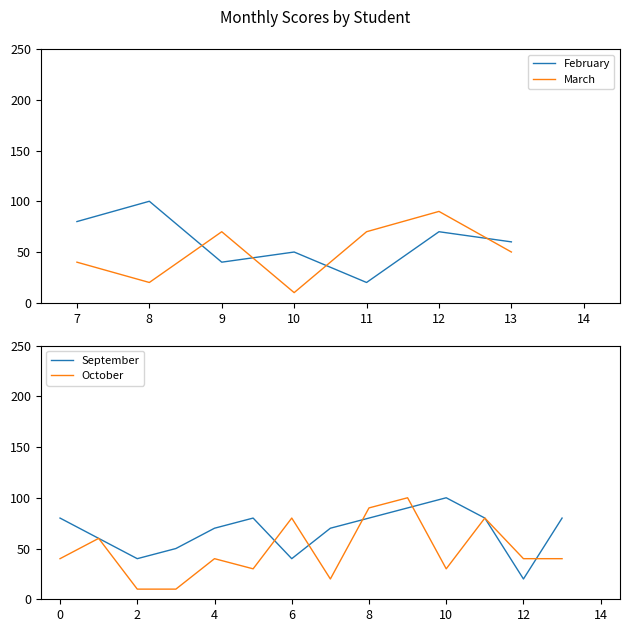

Where does the February series first go above 60?

7